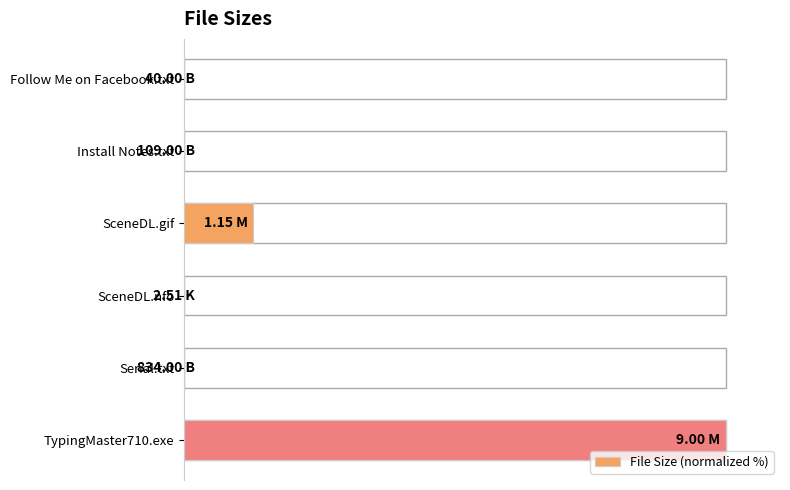

The chart shows a value of 0.0 at Serial.txt. True or false?

False